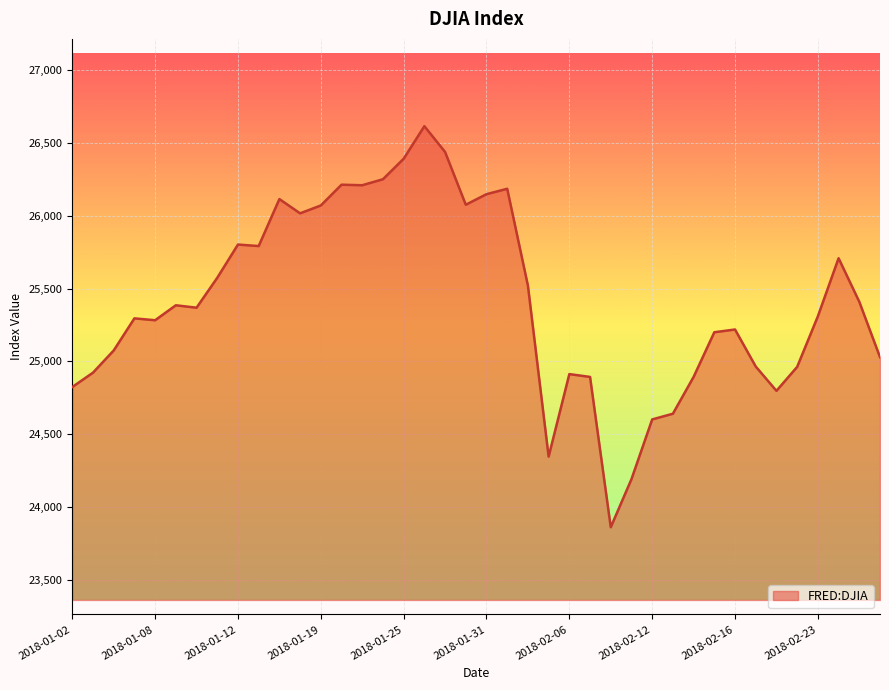

What is the smallest value displayed?

23860.5